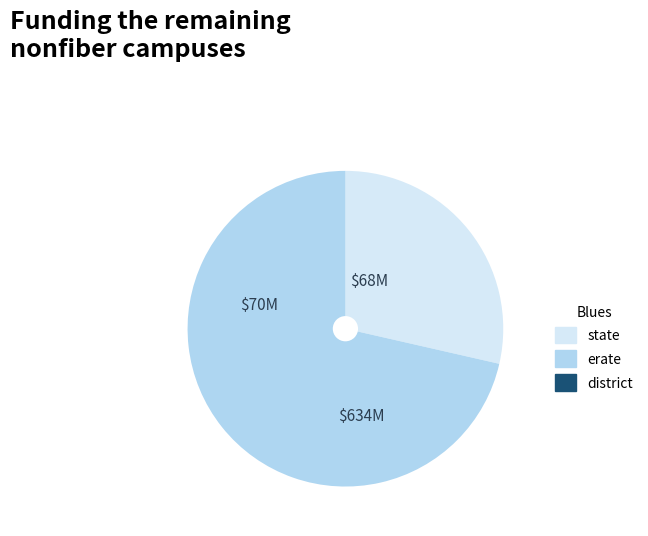

Is there a majority slice in this chart?

Yes